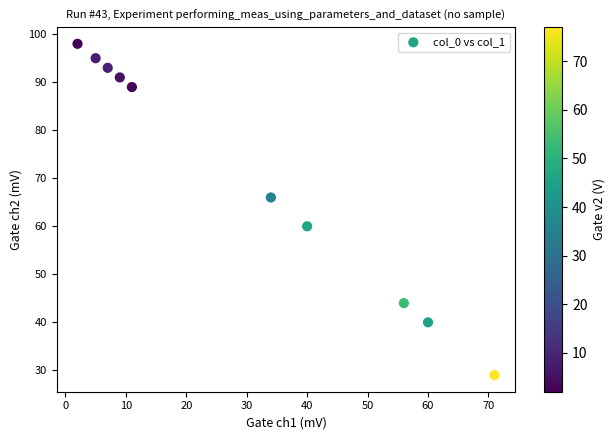

What is the range of X values (max minus min)?

69